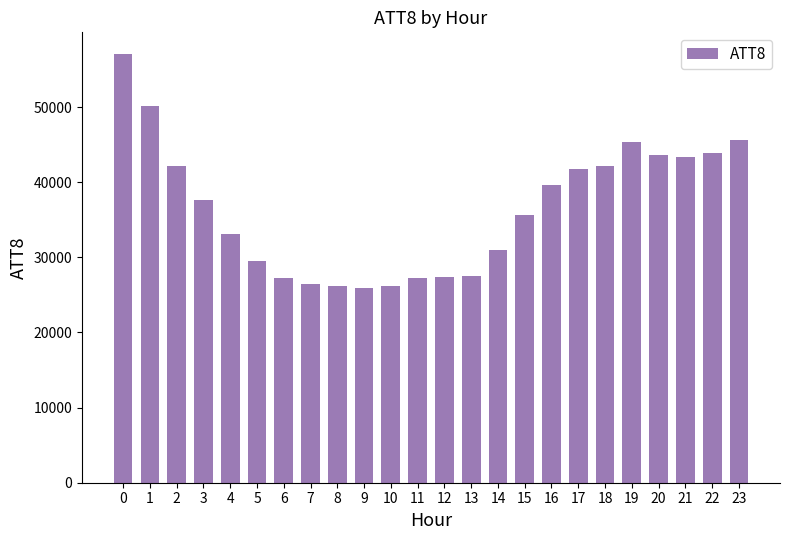

What is the average value?

36496